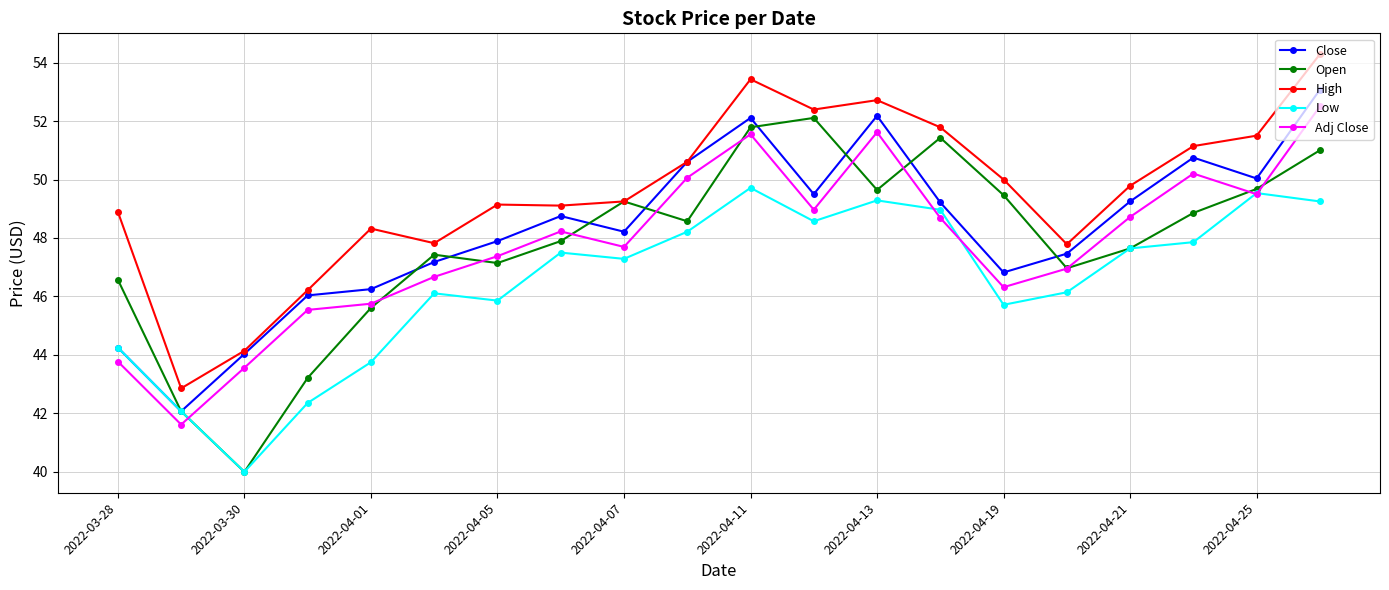

What is the average value of the Open series?

47.8